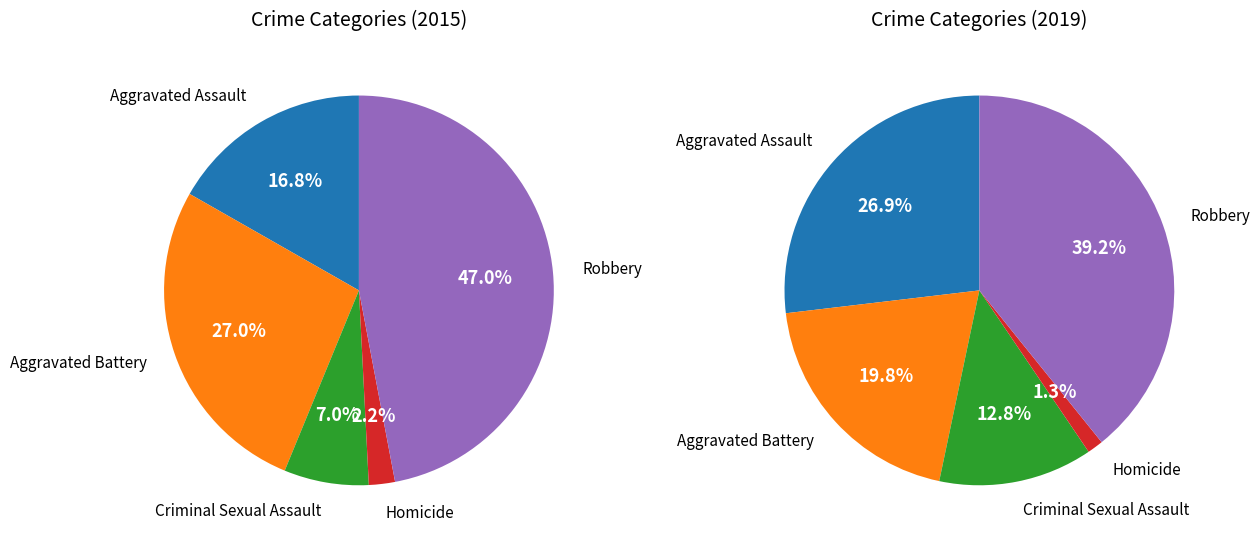

The Robbery slice represents 47% of the pie. True or false?

True